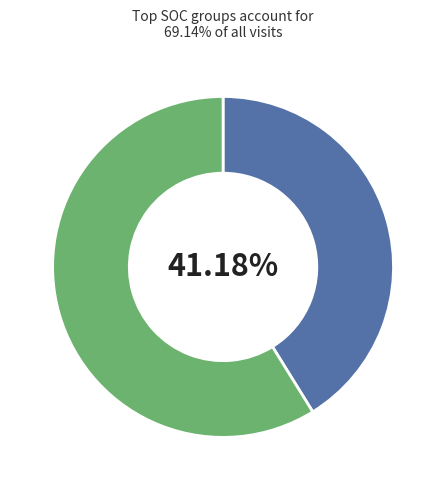

Is there any slice that represents more than half of the pie?

Yes